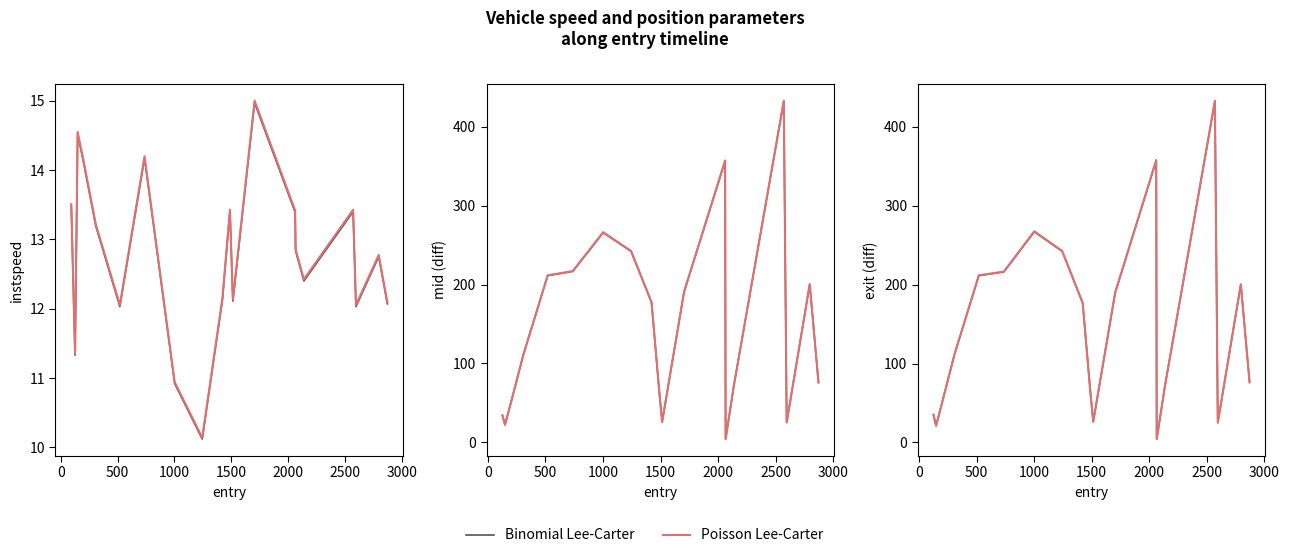

True or false: Poisson Lee-Carter and Binomial Lee-Carter intersect in this chart.

False